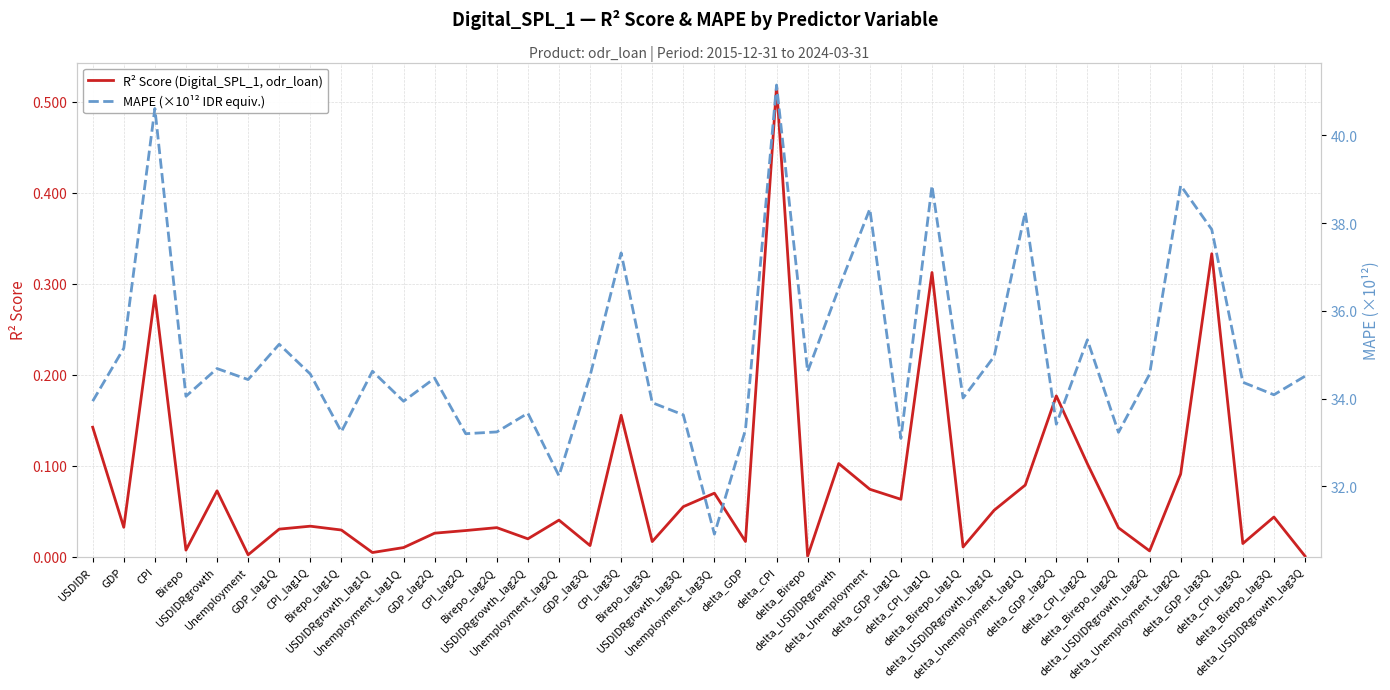

In MAPE (×10¹² IDR equiv.), how many points are lower than both neighbors (excluding endpoints)?

13